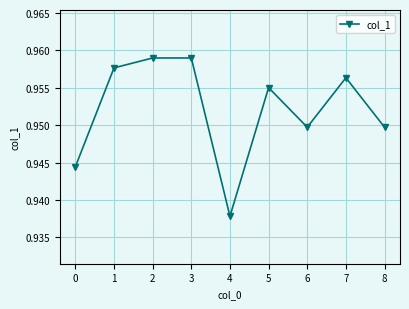

At which category does the chart reach its minimum across all series?

4